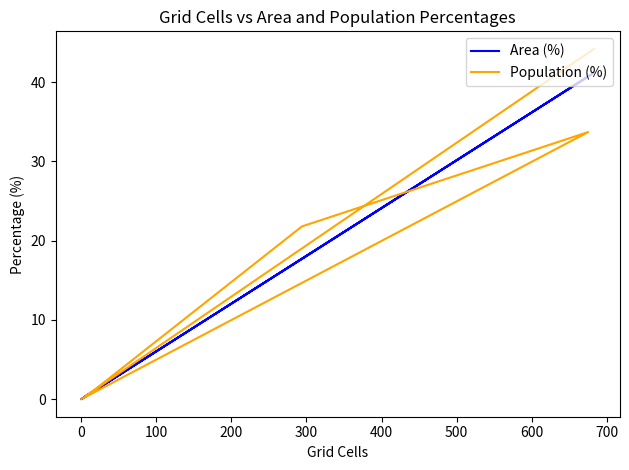

At how many categories does at least one series exceed 3?

3